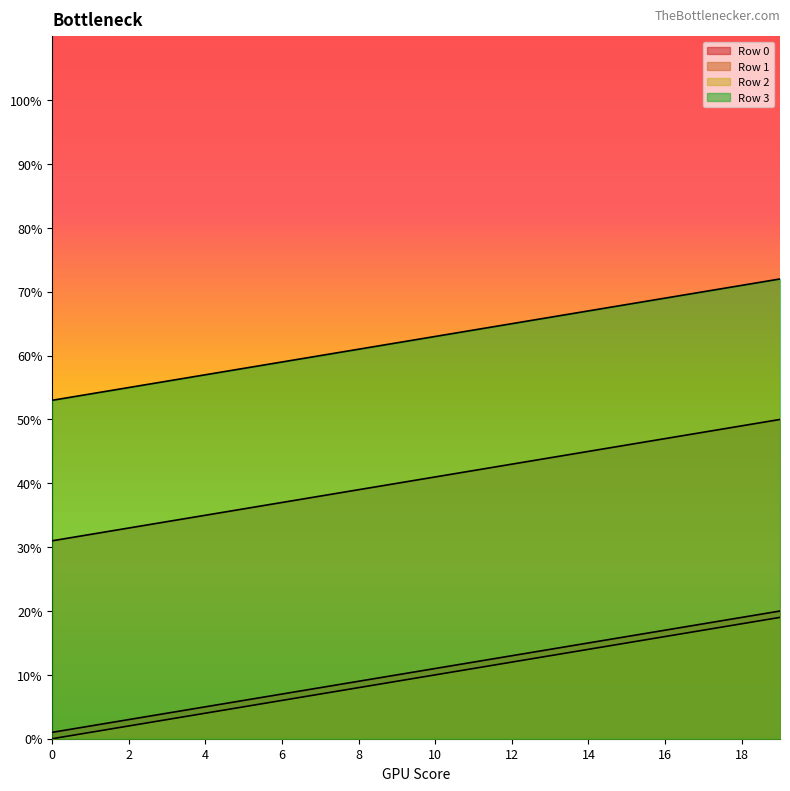

True or false: Row 0 and Row 3 intersect in this chart.

False